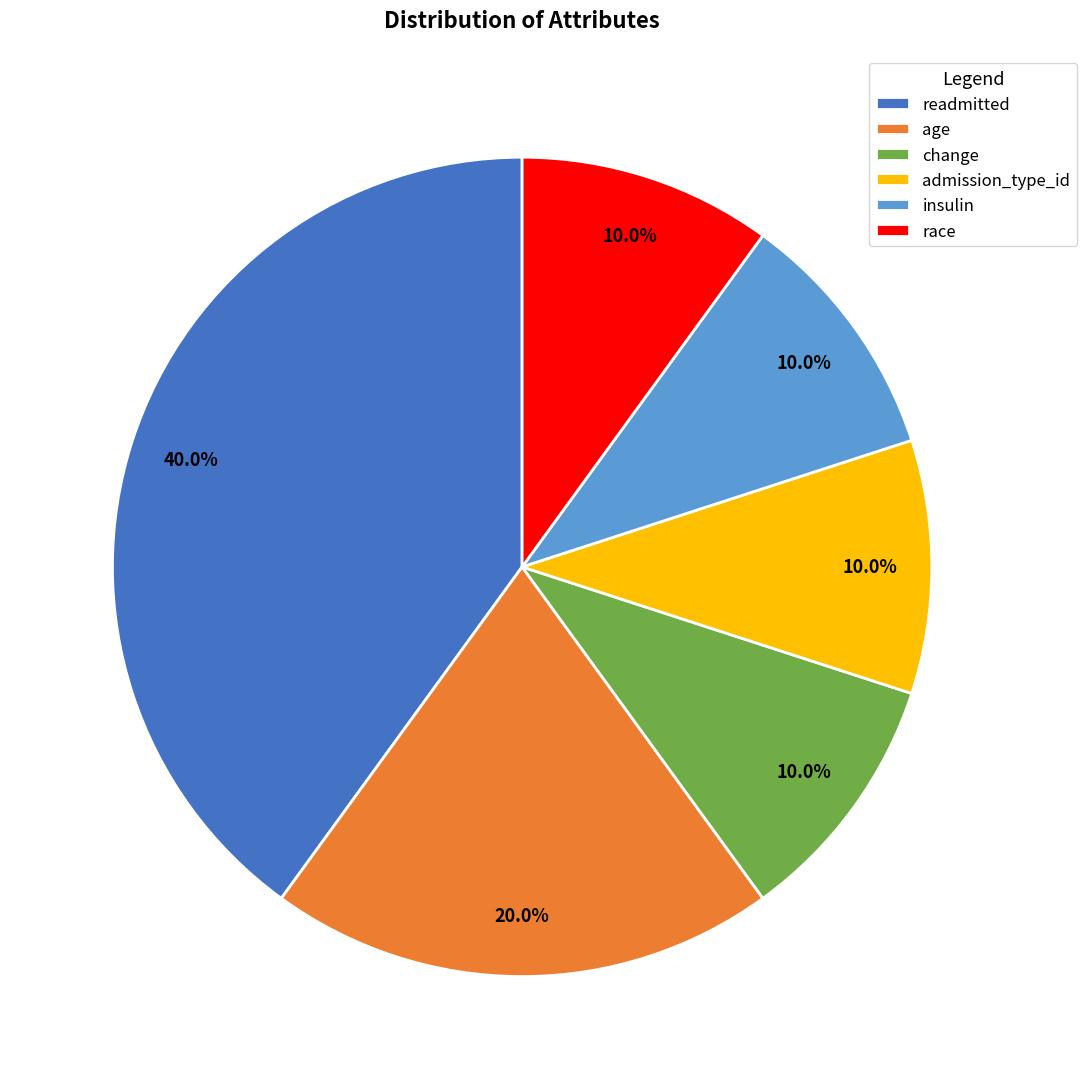

Count the number of slices in the pie.

6